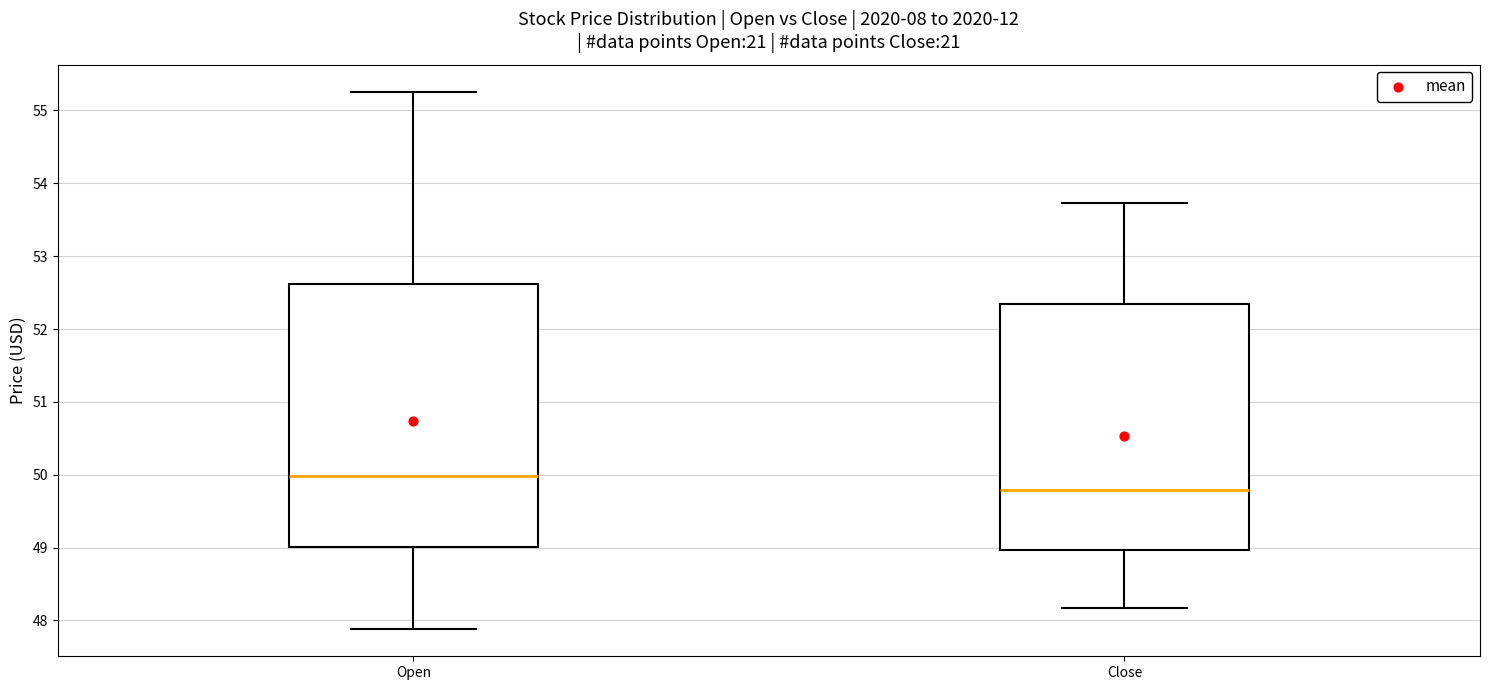

Which box has the lowest median line?

Close